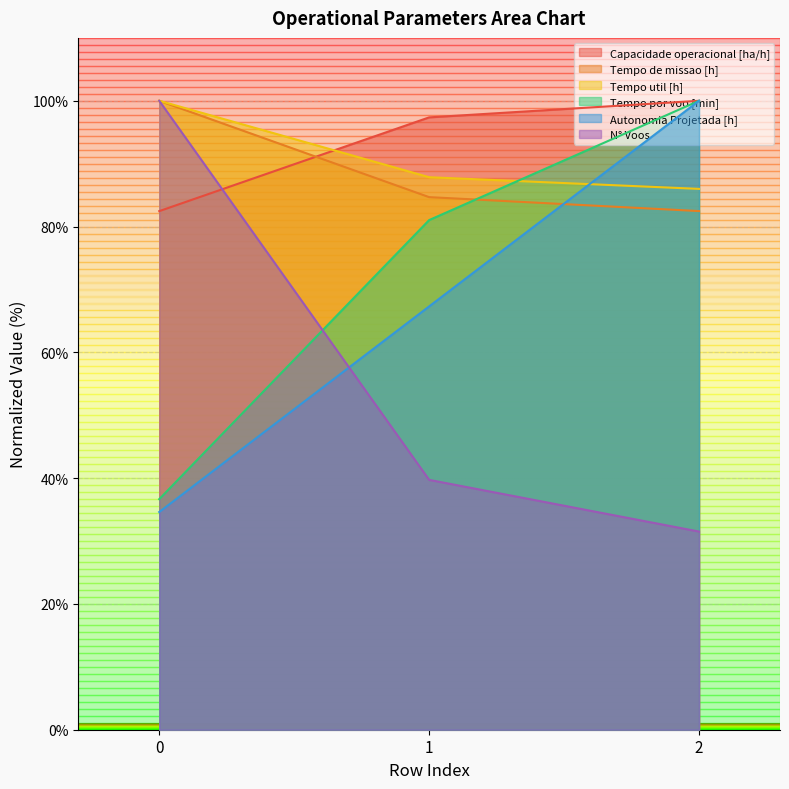

At which label is Tempo de missao [h] closest to 91?

1